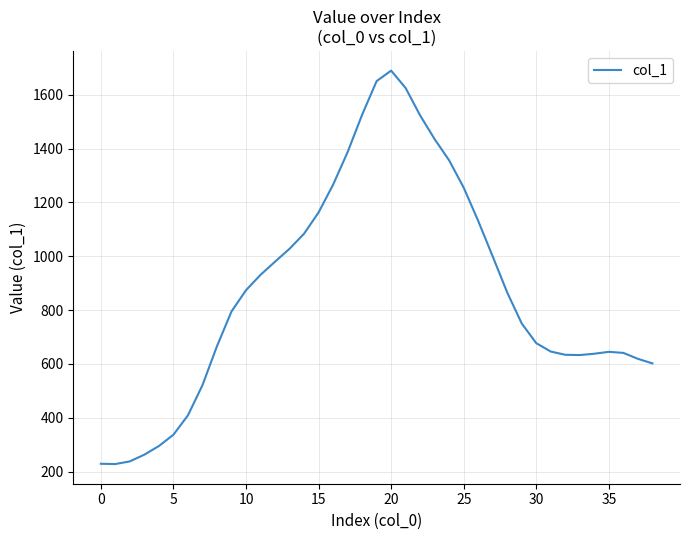

What is the minimum value shown in the chart?

228